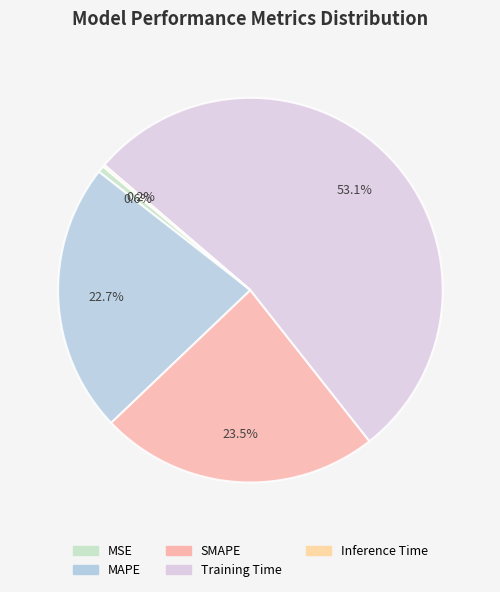

Between SMAPE and Inference Time, which is larger?

SMAPE